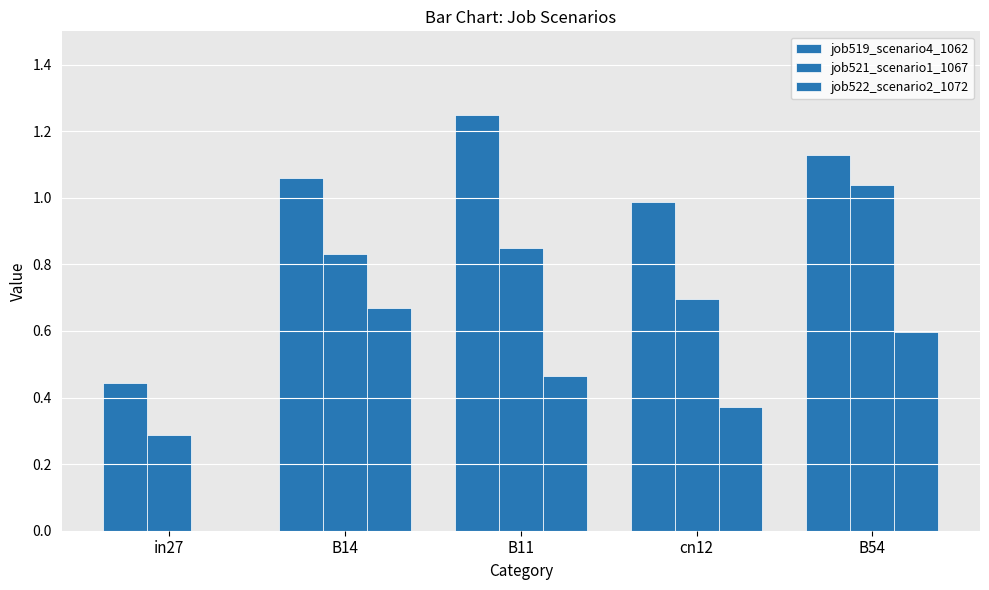

Which category has the lowest value in the job522_scenario2_1072 series?

in27